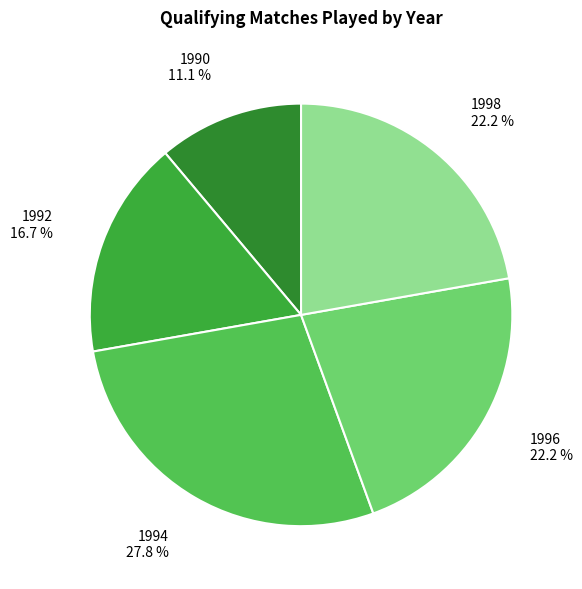

Count the number of slices in the pie.

5